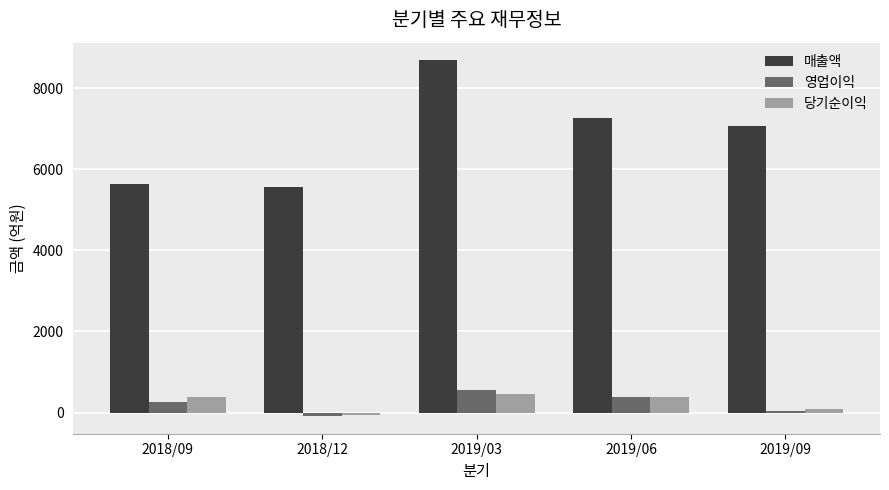

The value of 영업이익 at 2019/06 is 390. True or false?

True